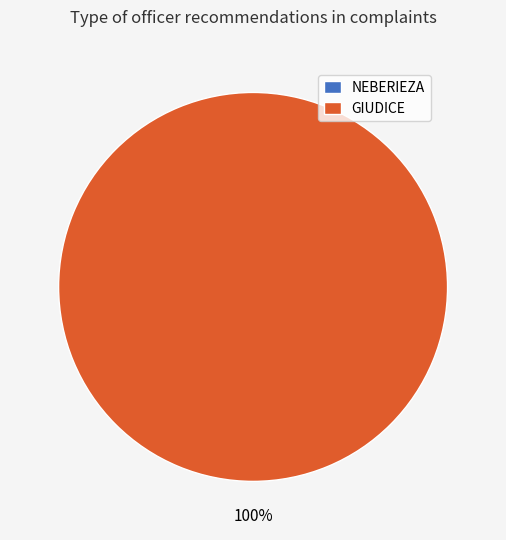

Rank the categories by value from lowest to highest.

NEBERIEZA, GIUDICE